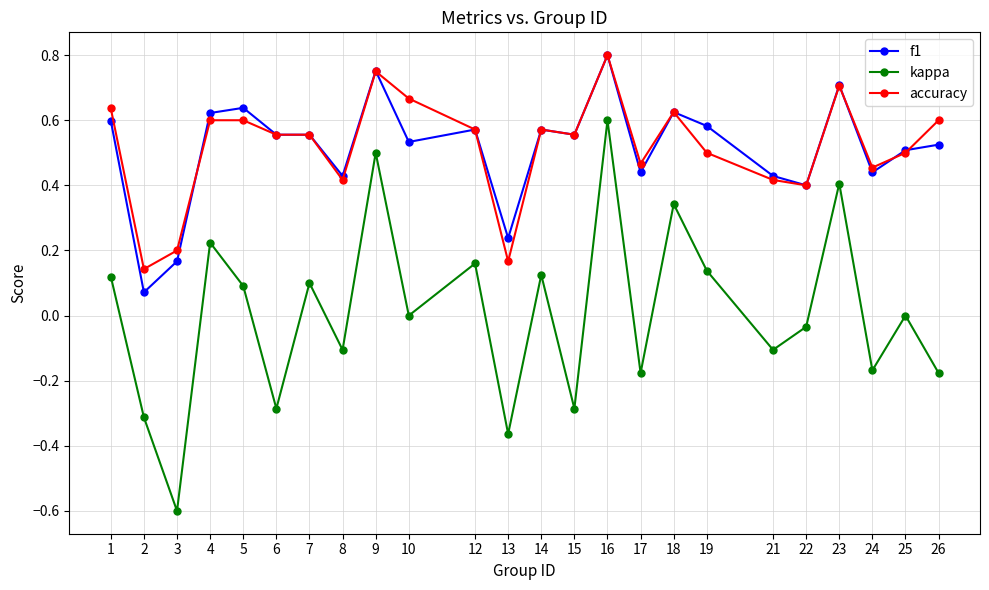

Is the value of accuracy at 24 greater than the value of kappa at 18?

Yes